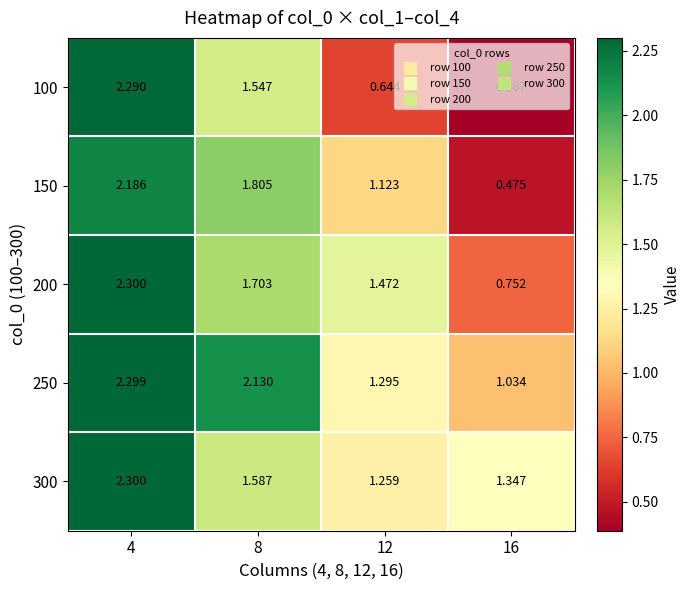

What is the greatest value displayed?

2.3